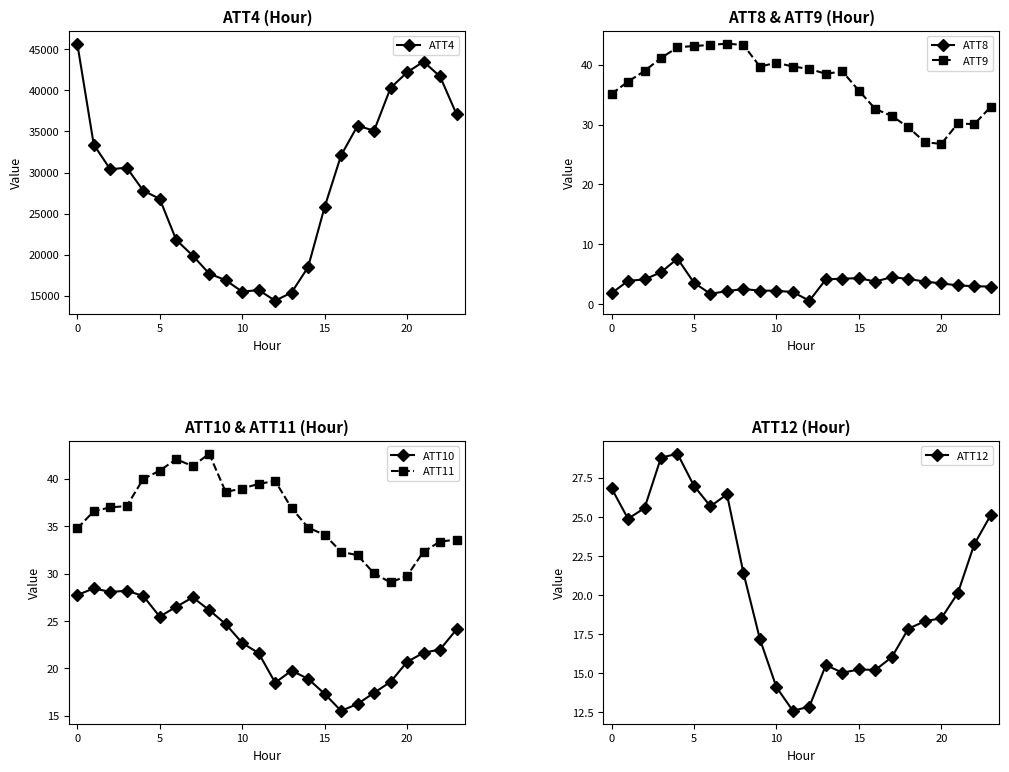

What is the minimum value for ATT10?

15.5